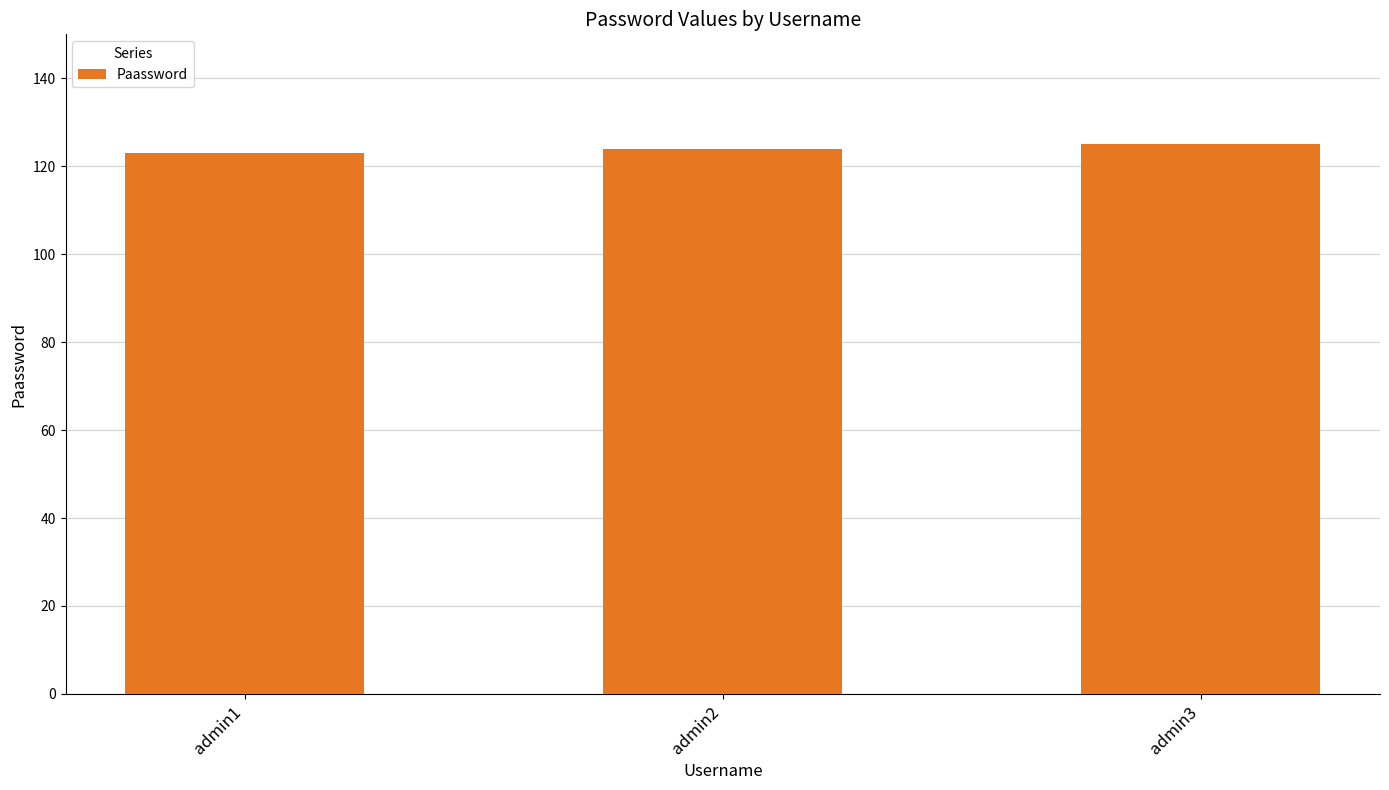

Reading left to right, what are all the values shown in this chart?

123	124	125